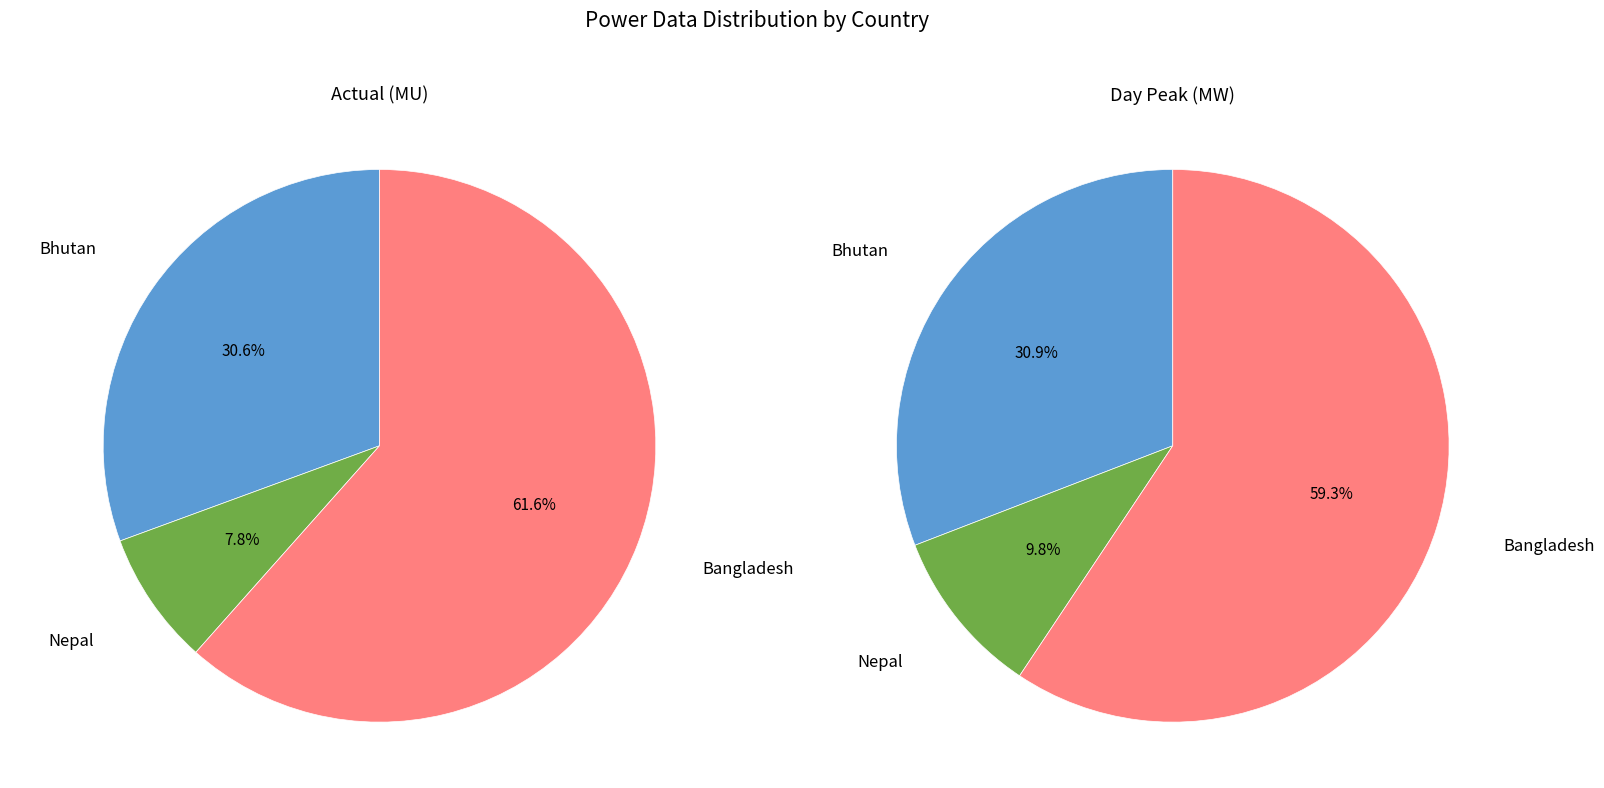

Which category accounts for the majority?

Bangladesh